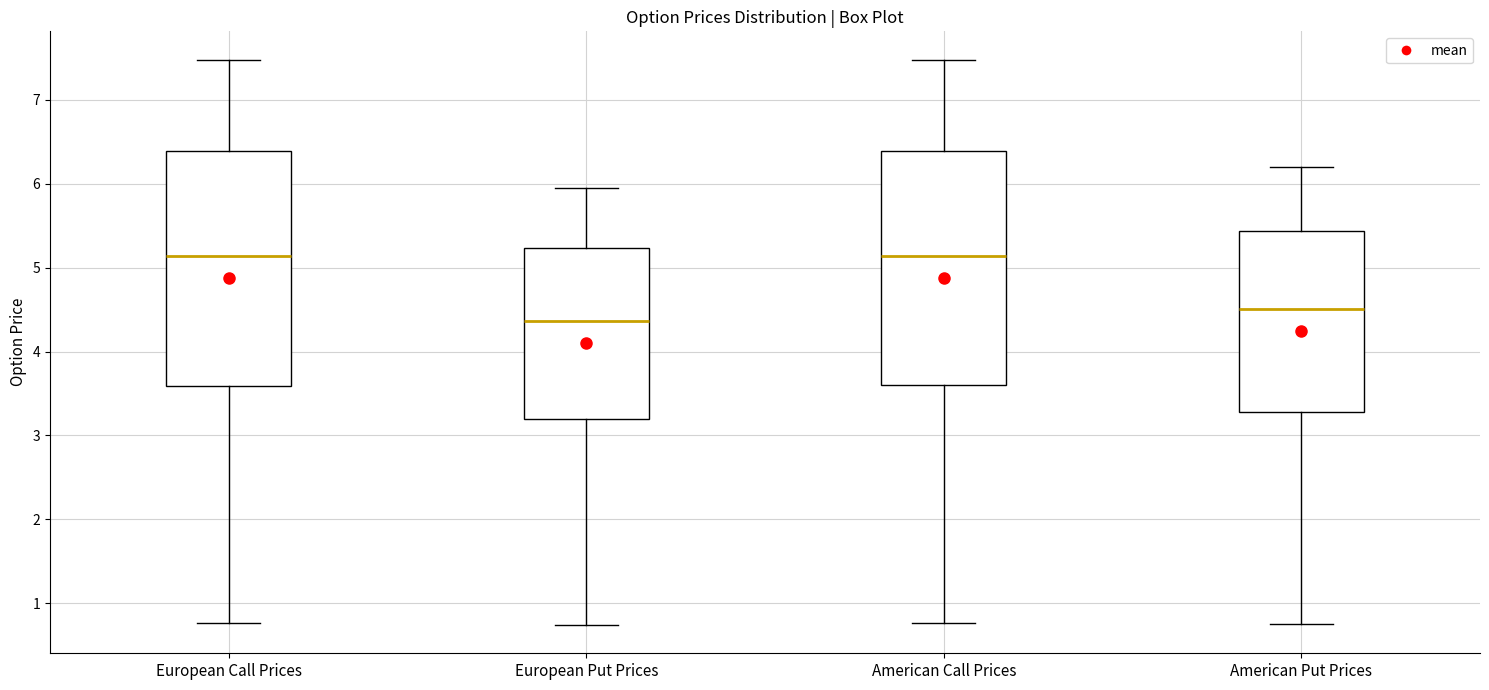

Reading left to right, read every box against the y-axis: the position of its median line, the range the box covers, and the ends of its whiskers. The values are not printed on the chart, so give them approximately, as read against the axis.

European Call Prices: median 5.1, box 3.6 to 6.4, whiskers 0.8 to 7.5
European Put Prices: median 4.4, box 3.2 to 5.2, whiskers 0.7 to 6.0
American Call Prices: median 5.1, box 3.6 to 6.4, whiskers 0.8 to 7.5
American Put Prices: median 4.5, box 3.3 to 5.4, whiskers 0.7 to 6.2